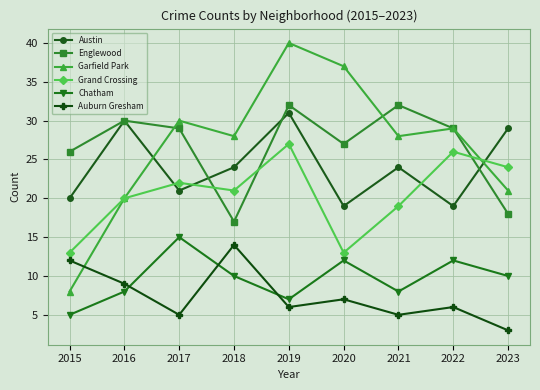

What is the approximate value of Auburn Gresham at 2019?

6